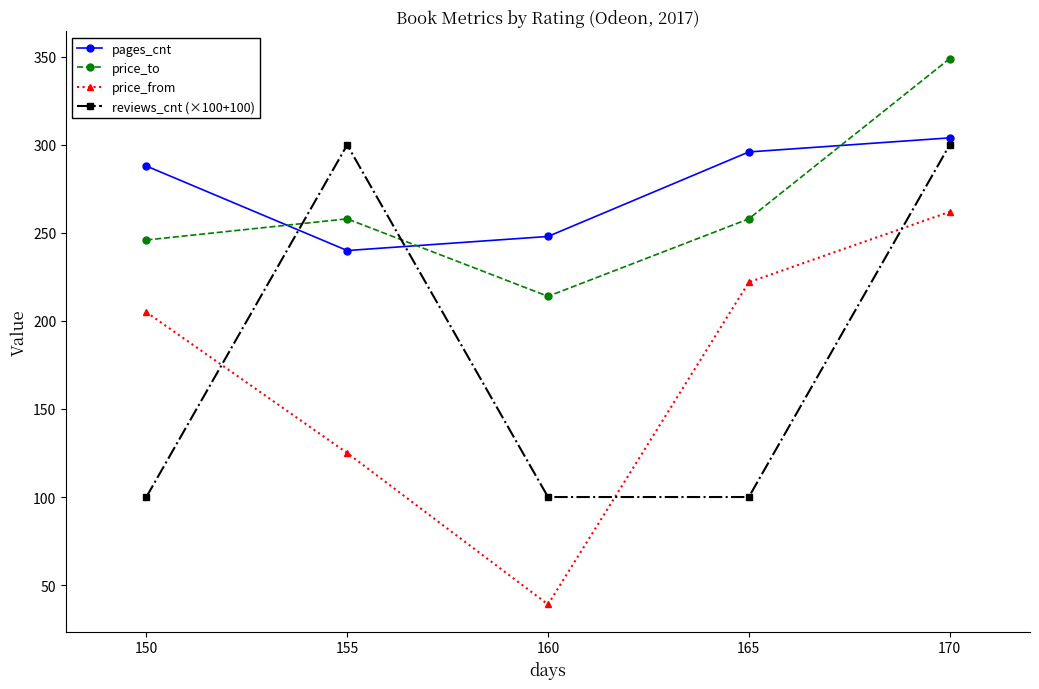

True or false: pages_cnt has a value of 431 at 160.

False